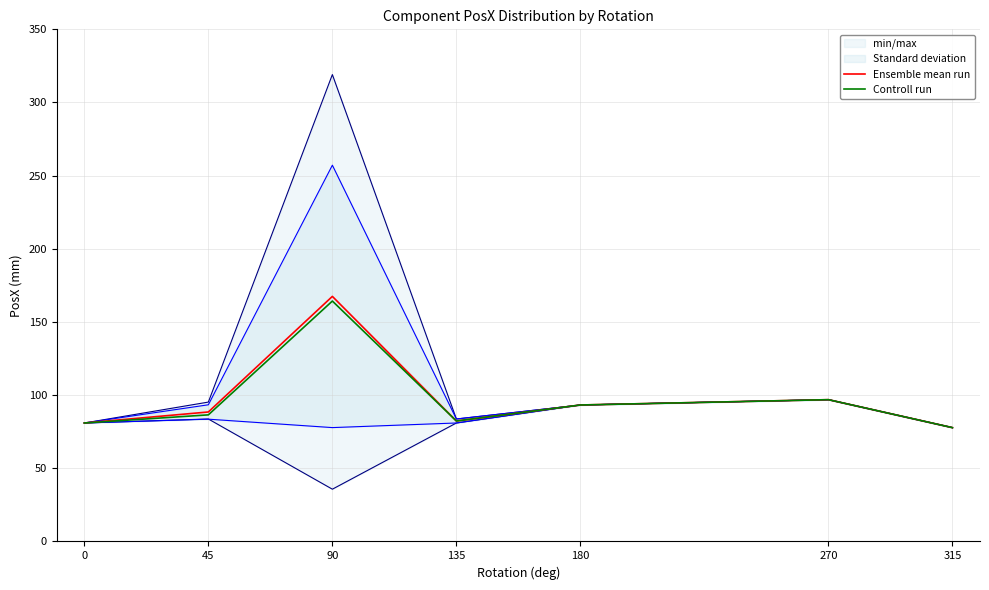

Which category has the lowest value in the Controll run series?

315